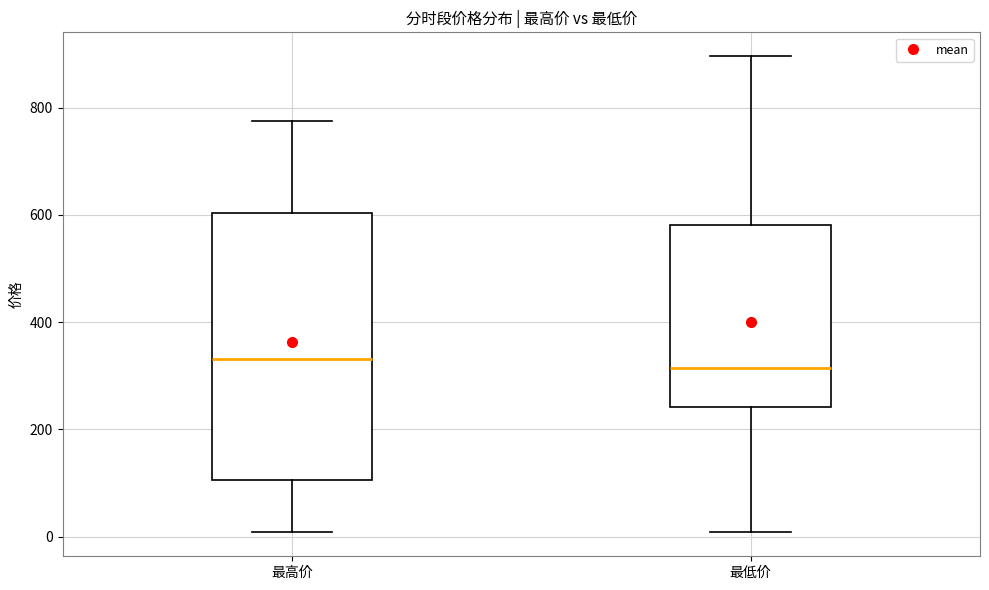

Reading left to right, transcribe this box plot: for each box, give where its median line is, the range the box spans, and where its two whiskers end, as read against the y-axis. The values are not printed on the chart, so give them approximately, as read against the axis.

最高价: median 340, box 100 to 600, whiskers 0 to 780
最低价: median 320, box 240 to 580, whiskers 0 to 900